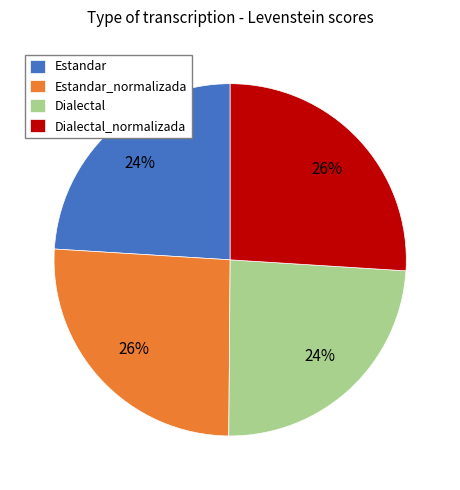

To the nearest percent, what is the difference between the largest and smallest slice percentages?

2%